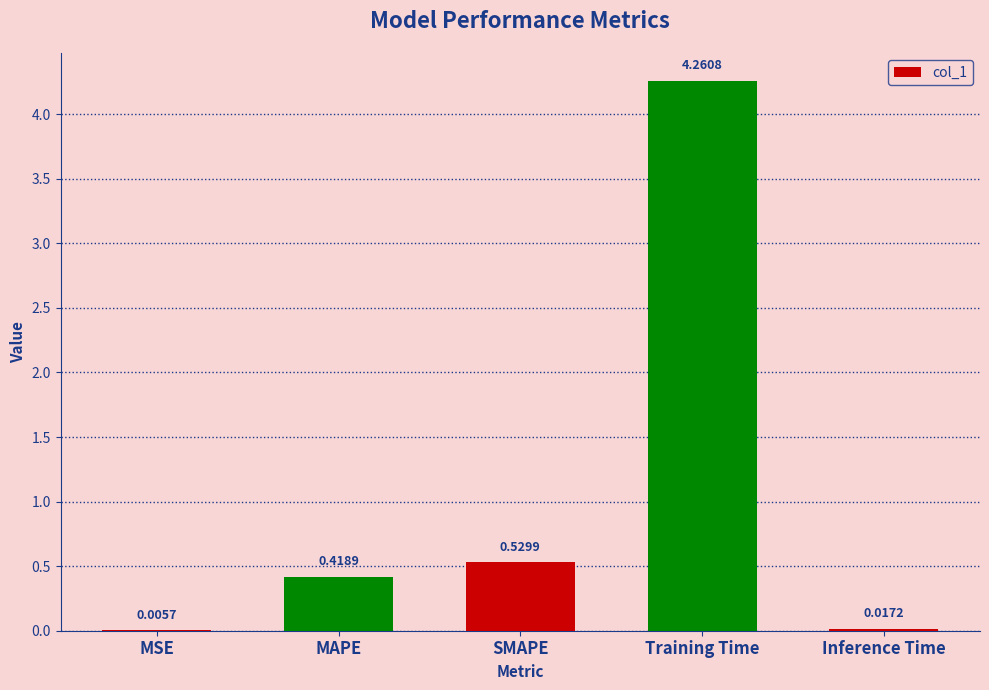

What is the change in value from MSE to MAPE?

+0.4